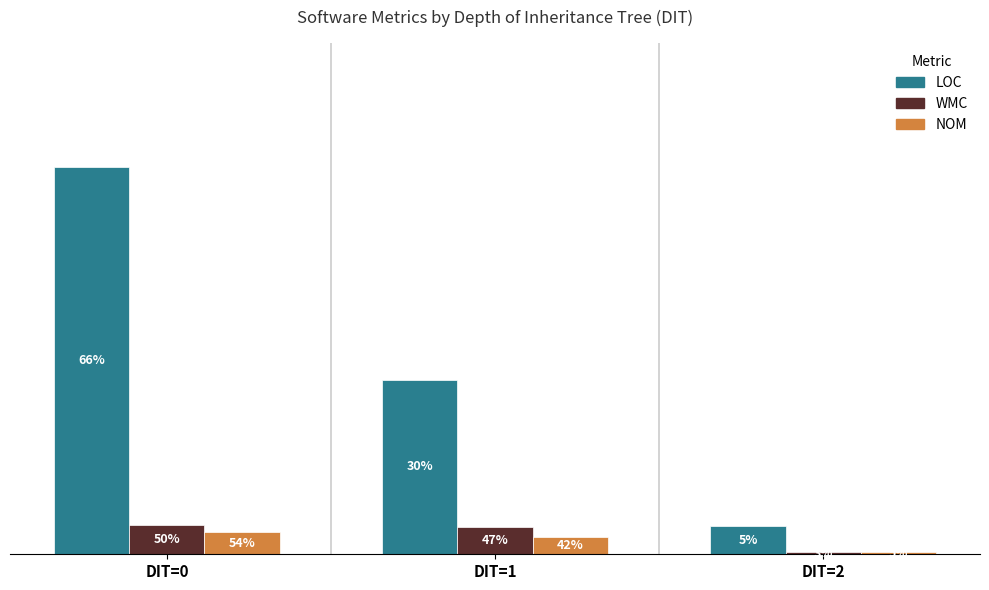

True or false: NOM has a value of 7 at DIT=2.

False